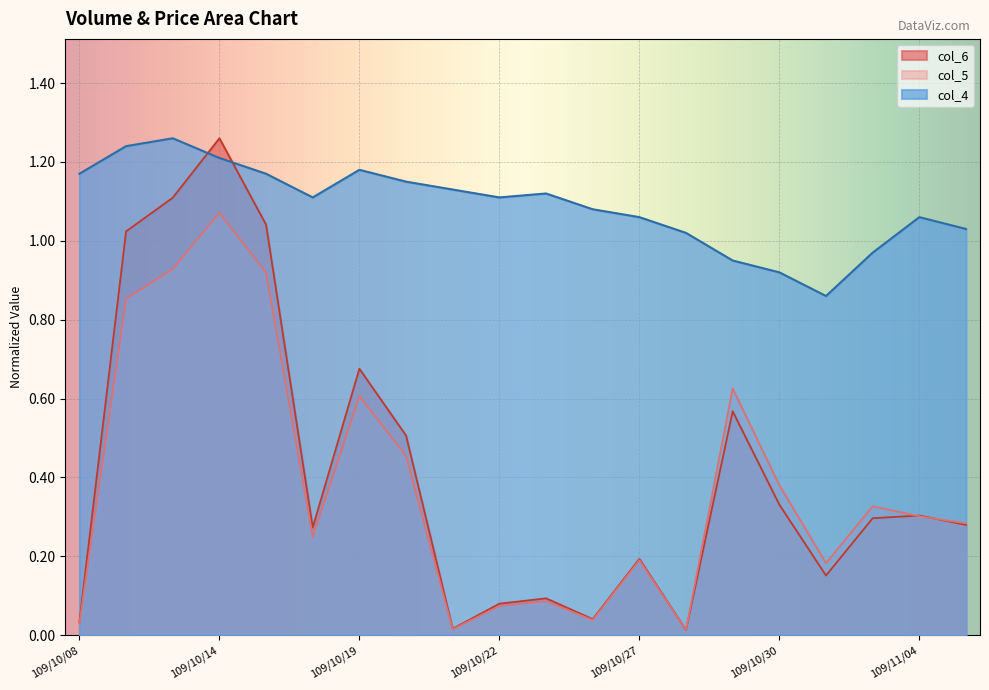

Between 109/11/03 and 109/11/04, which is larger?

109/11/04